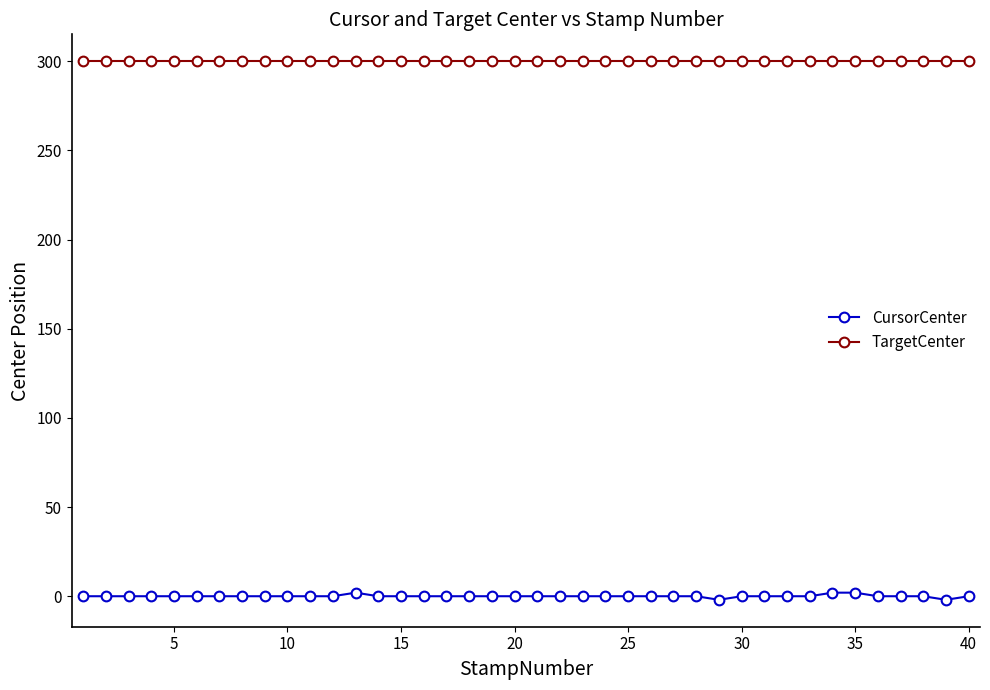

True or false: TargetCenter and CursorCenter intersect in this chart.

False